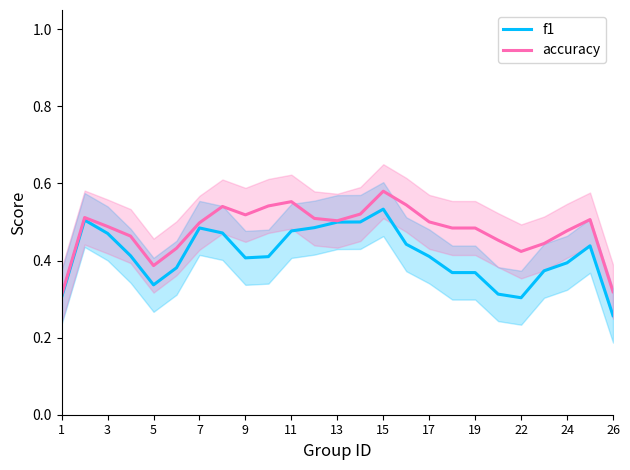

How many lines are shown in the chart?

2